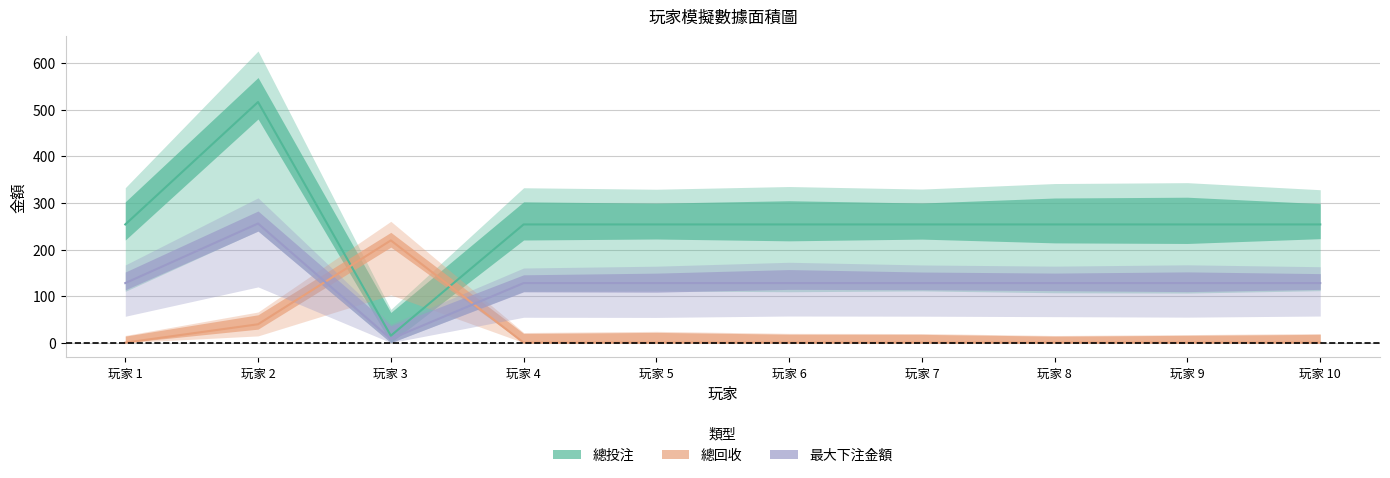

The 最大下注金額 series shows 12.1 at 玩家 3. True or false?

False